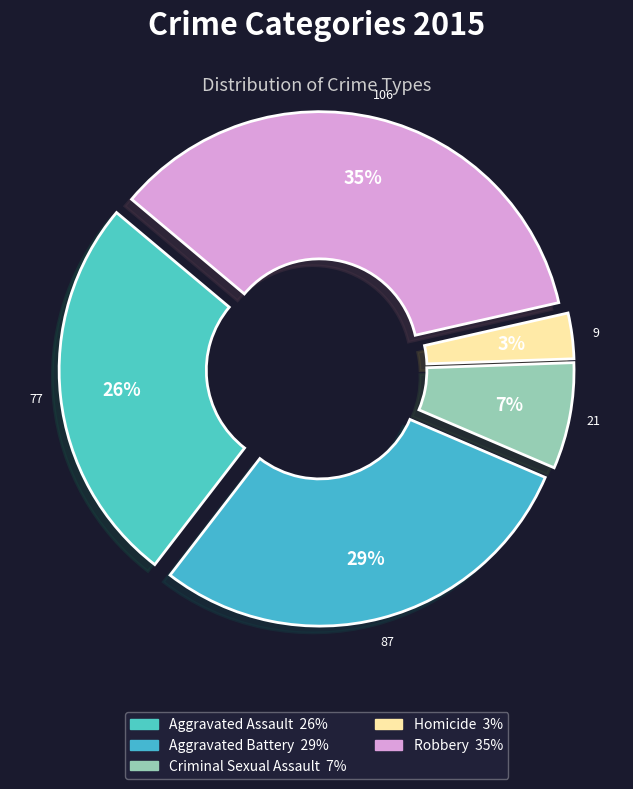

What percentage do Aggravated Assault and Homicide together represent?

28.7%